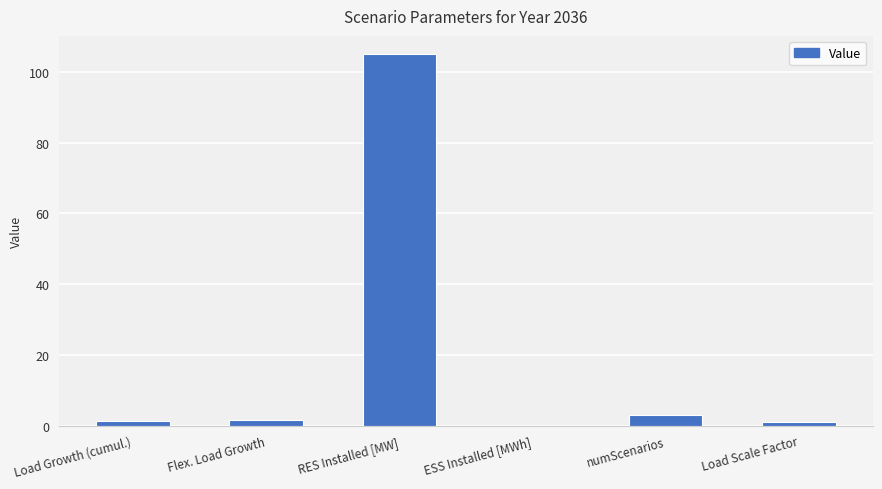

What is the change in value from Load Growth (cumul.) to Load Scale Factor?

-0.2